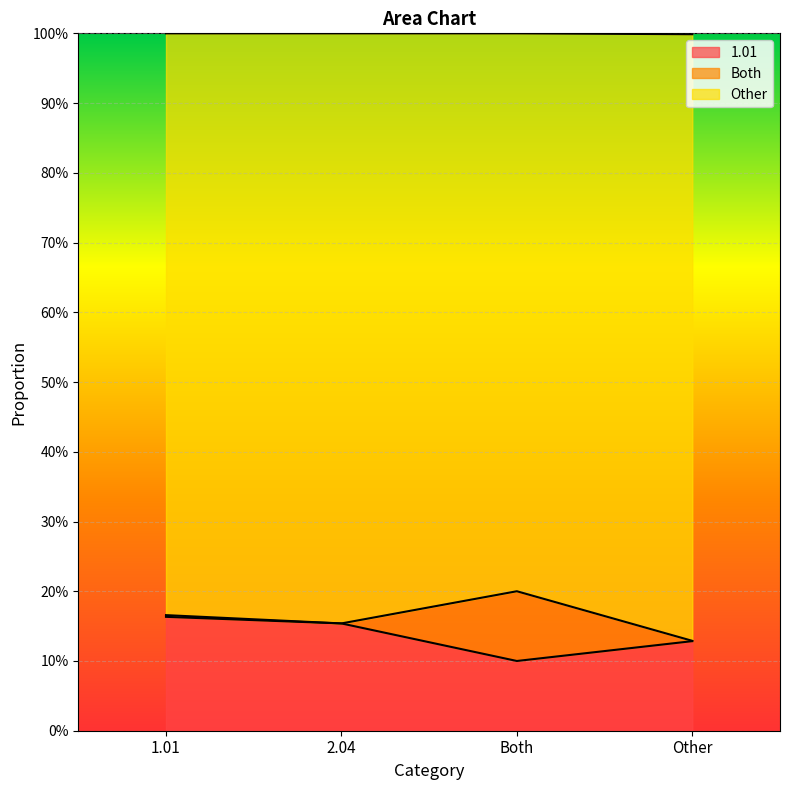

How many lines are shown in the chart?

2